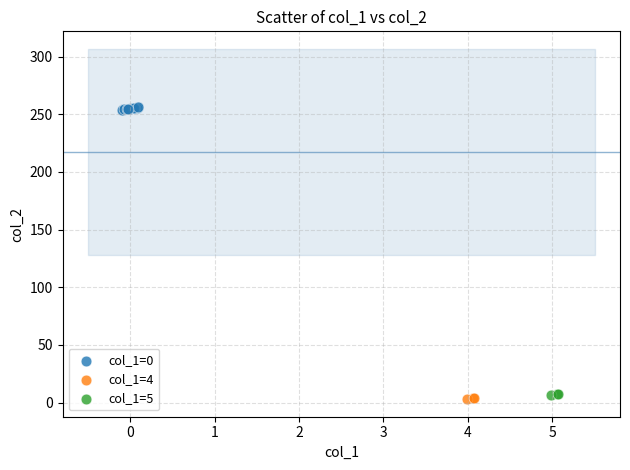

Which series has the largest Y range (max minus min)?

col_1=0